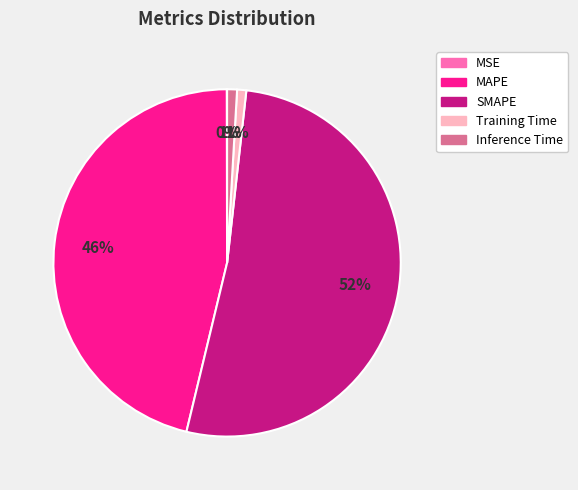

Which slice represents more than half of the pie?

SMAPE